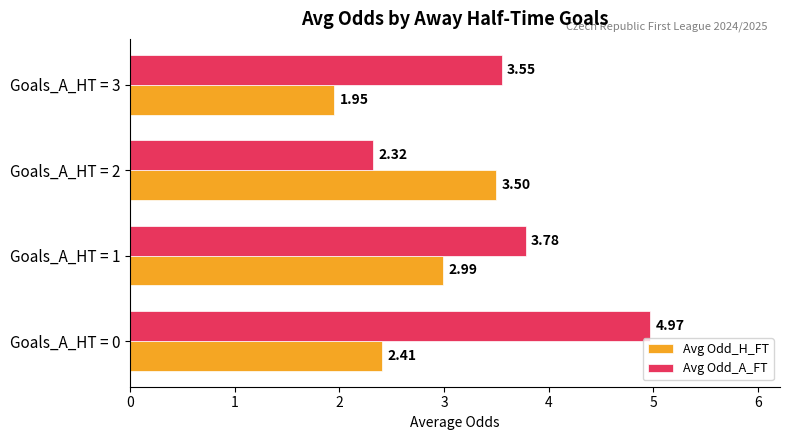

Rank the categories by Avg Odd_H_FT value from lowest to highest.

Goals_A_HT = 3, Goals_A_HT = 0, Goals_A_HT = 1, Goals_A_HT = 2